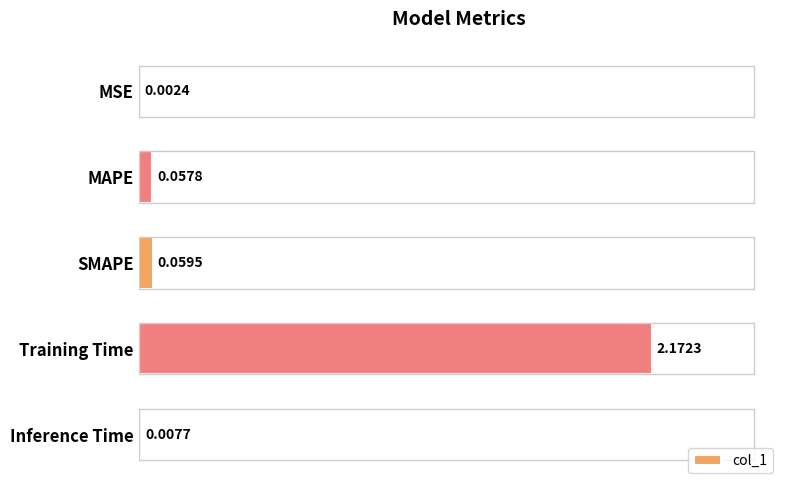

Which label corresponds to the largest value in the chart?

Training Time